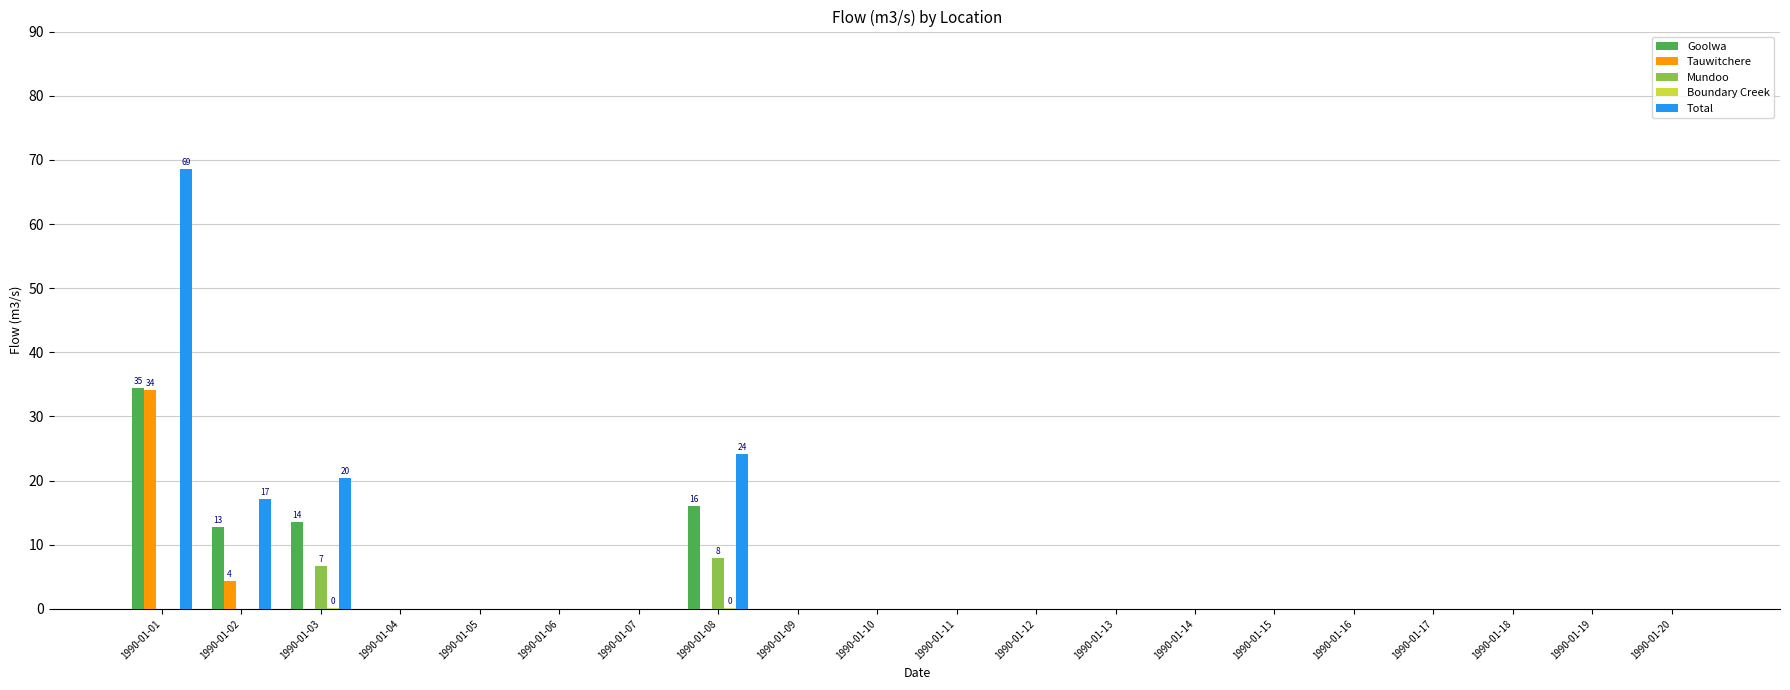

What is the sum of all Goolwa values?

76.9